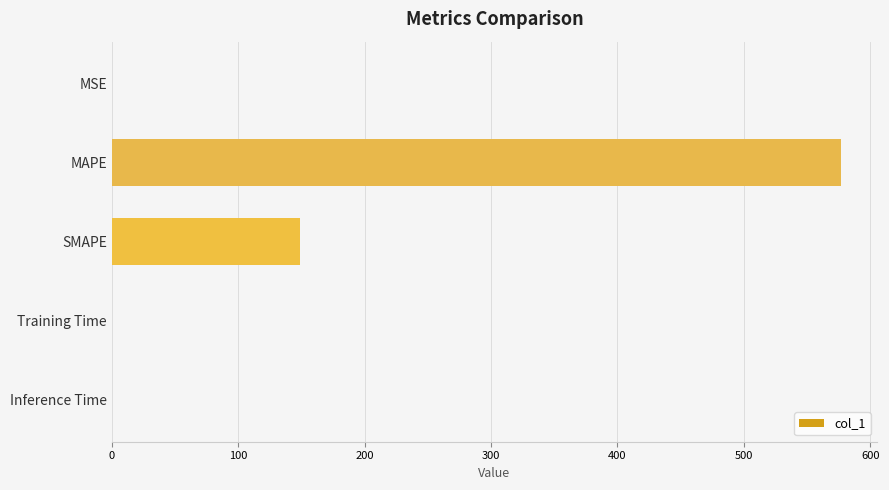

What is the sum of all values?

725.3